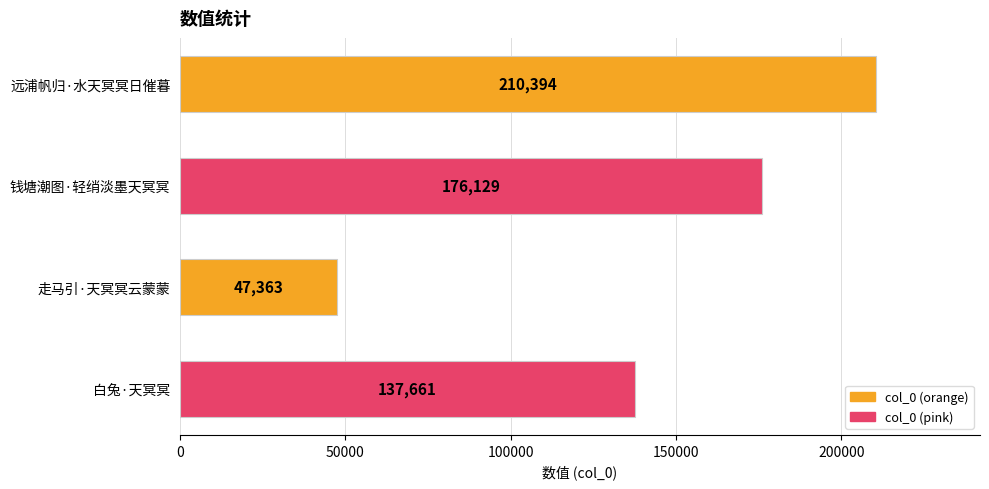

Which category has the lowest value across all series?

走马引·天冥冥云蒙蒙